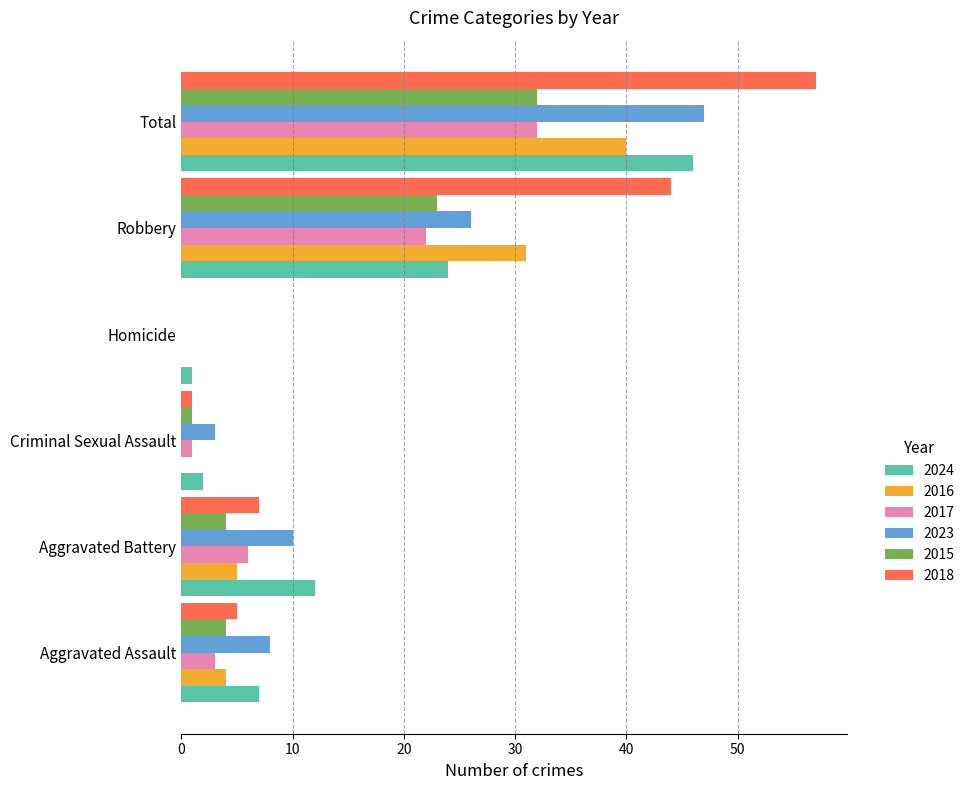

At which category is the sum across all series the highest?

Total